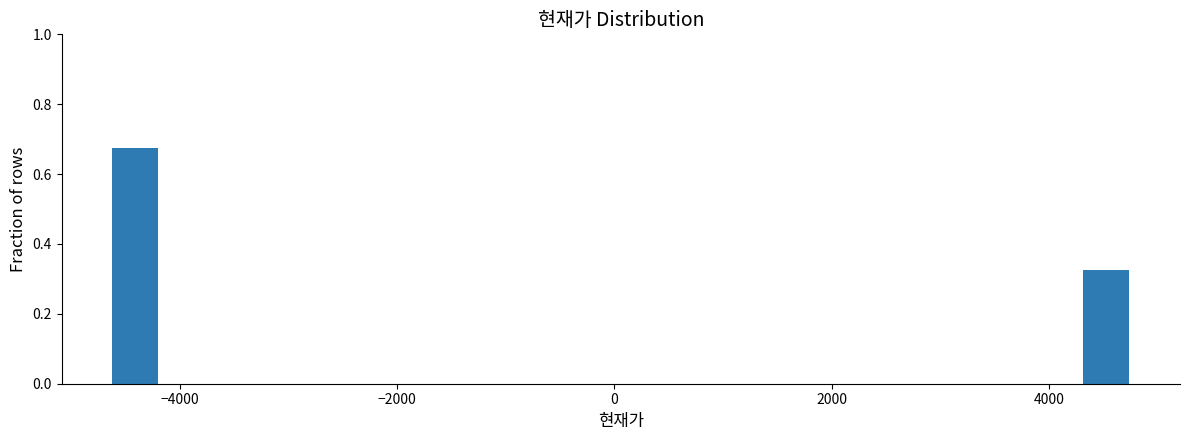

Read against the x-axis, roughly where is the centre of the tallest bar?

-4400